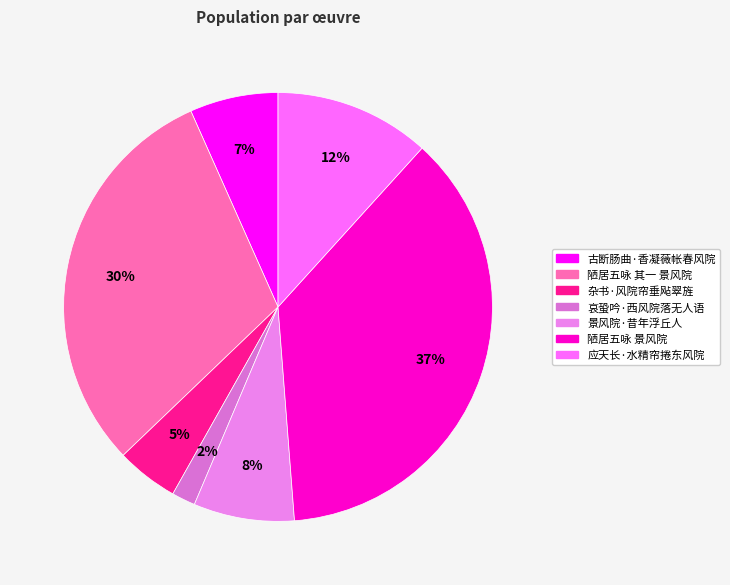

To the nearest percent, what percentage of the pie is 景风院·昔年浮丘人?

8%